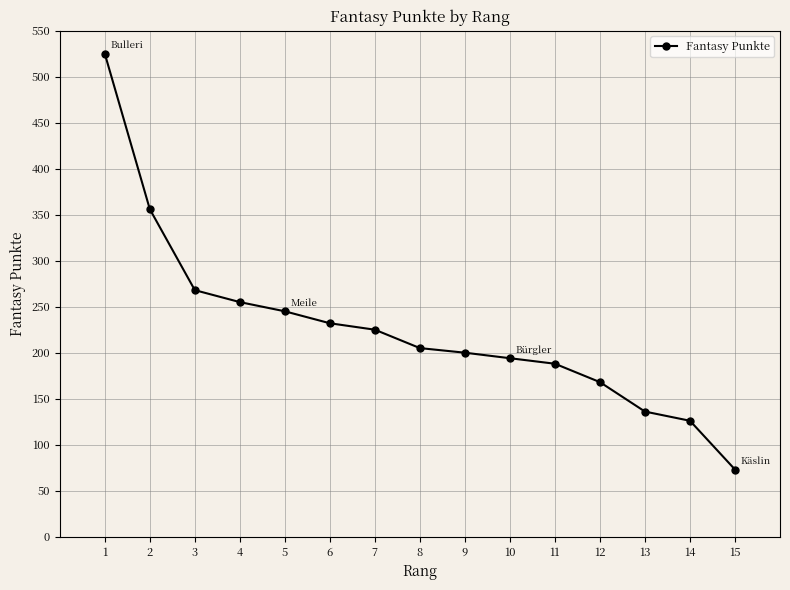

Reading right to left, transcribe all the data shown in this chart.

73	126	136	168	188	194	200	205	225	232	245	255	268	356	525